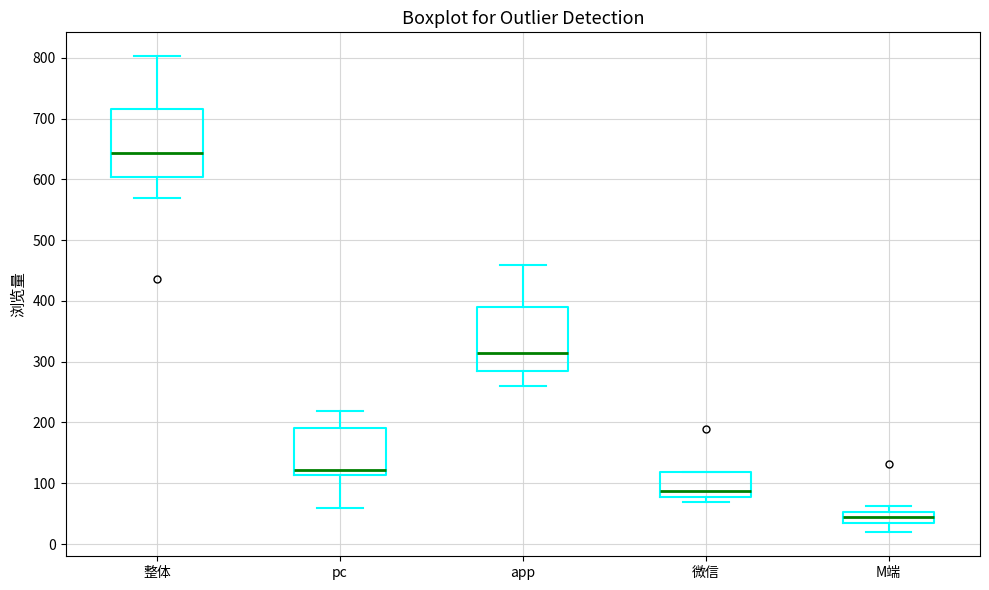

Which box's median line is the highest?

整体